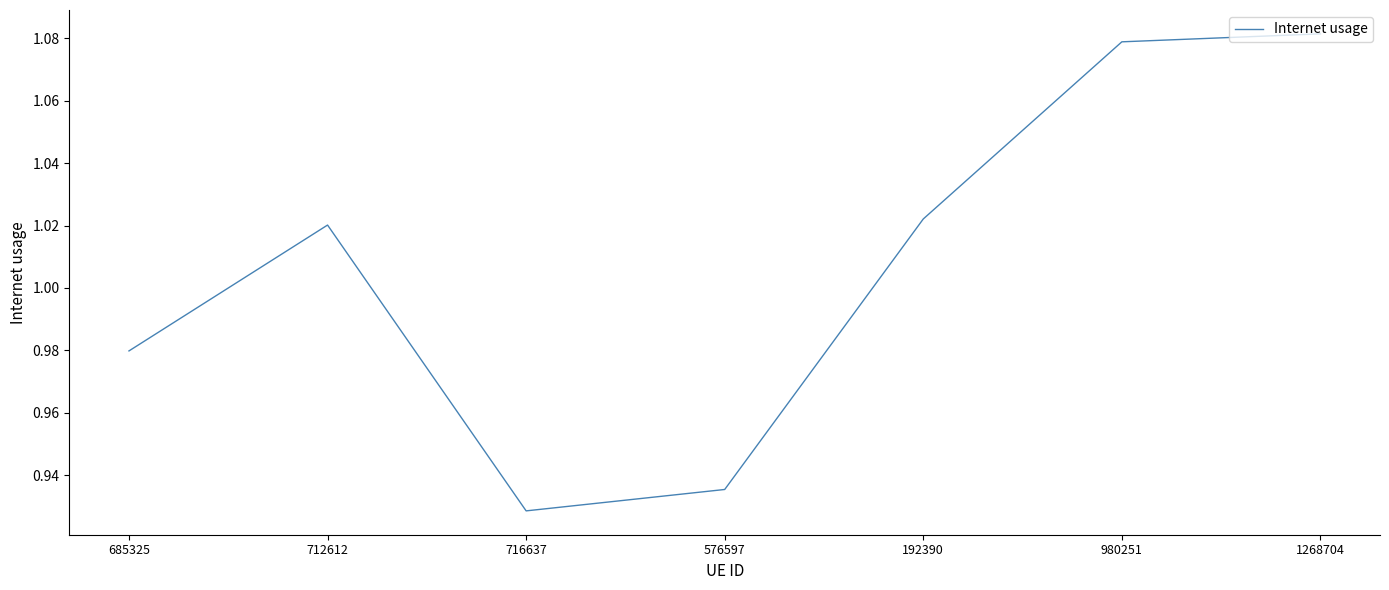

Which label corresponds to the smallest value in the chart?

716637